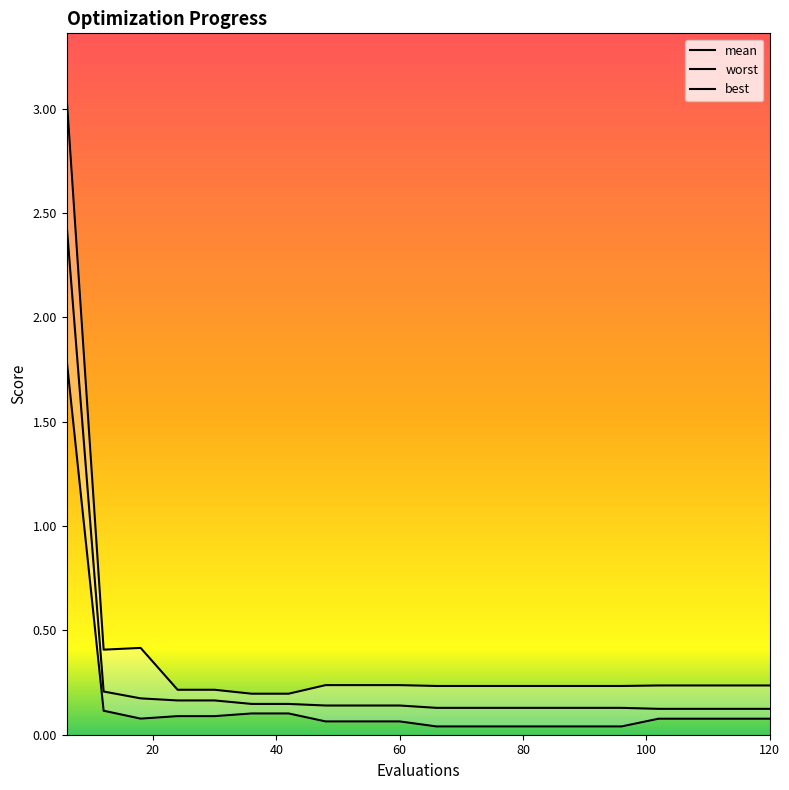

What is the total value across all series at 120?

0.4